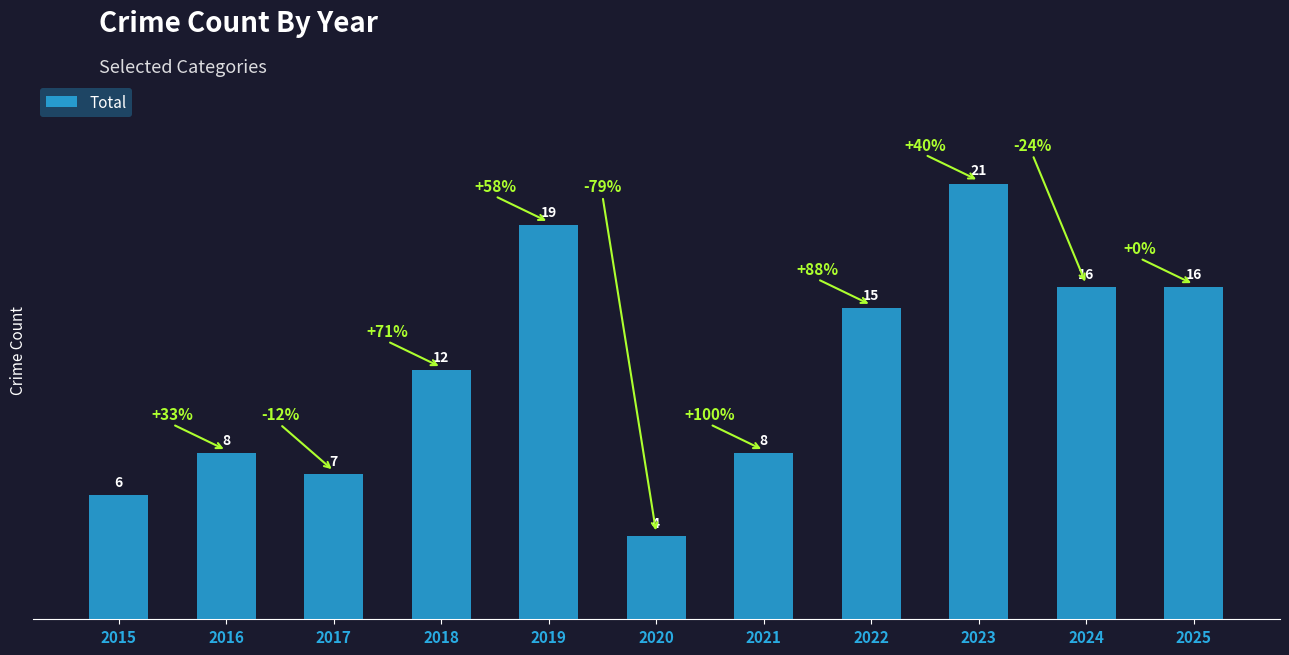

Approximately how many times larger is the value at 2015 compared to 2017?

0.9